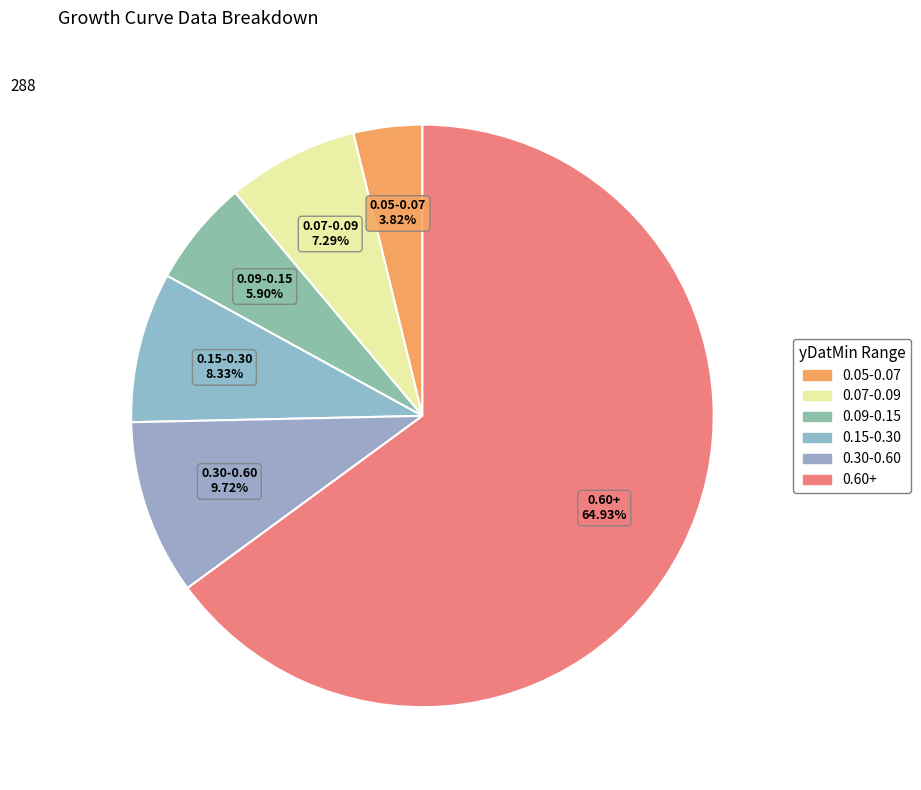

How many slices are in this pie chart?

6